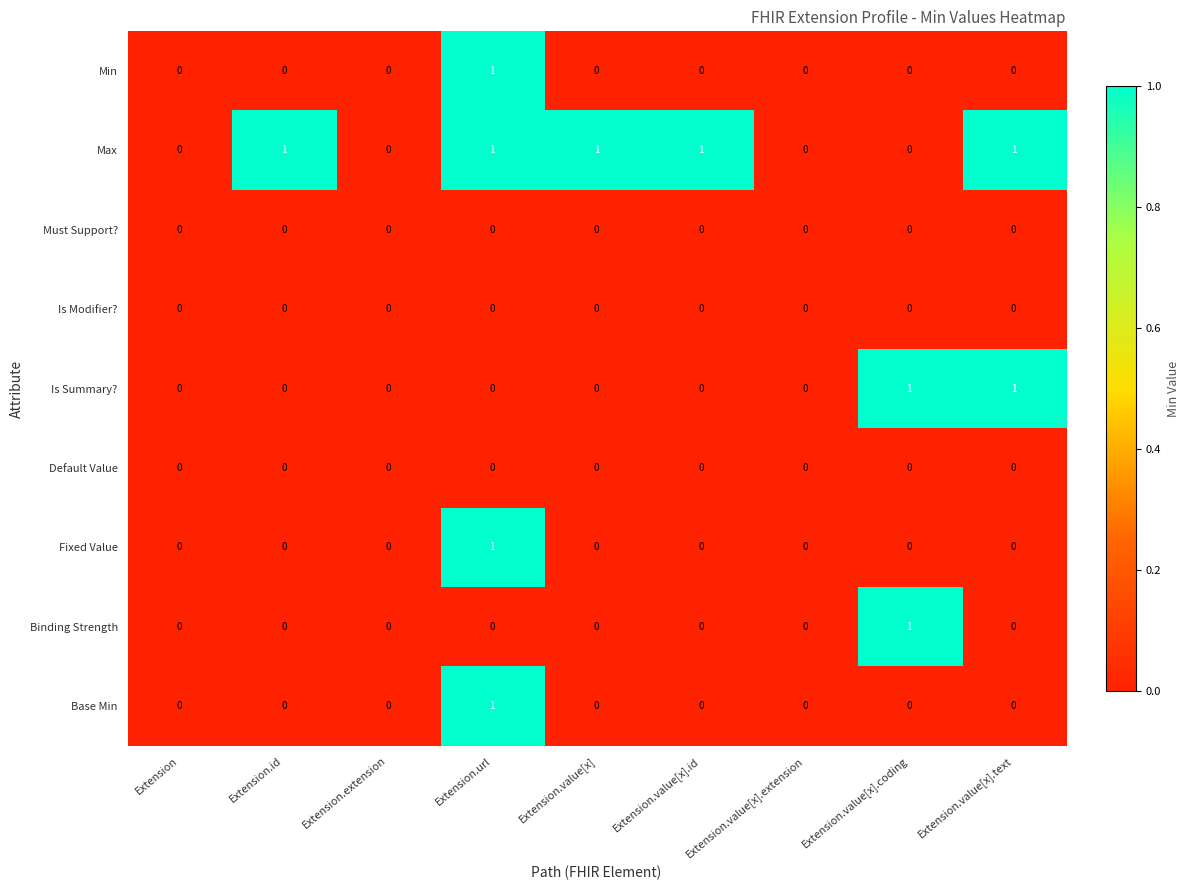

Count the Min values in the range 0 to 1.

9